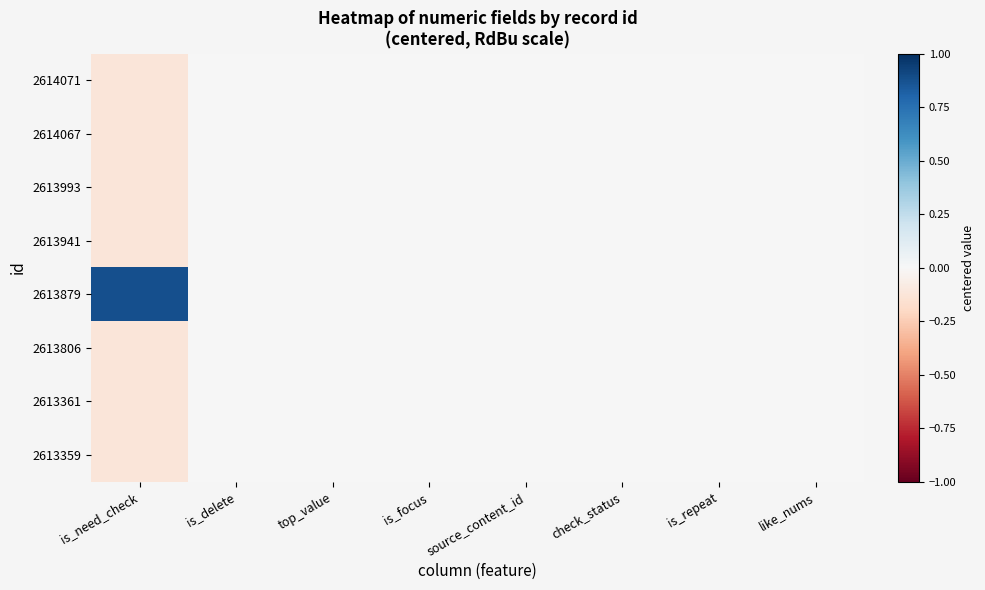

Count the number of data series in this chart.

8